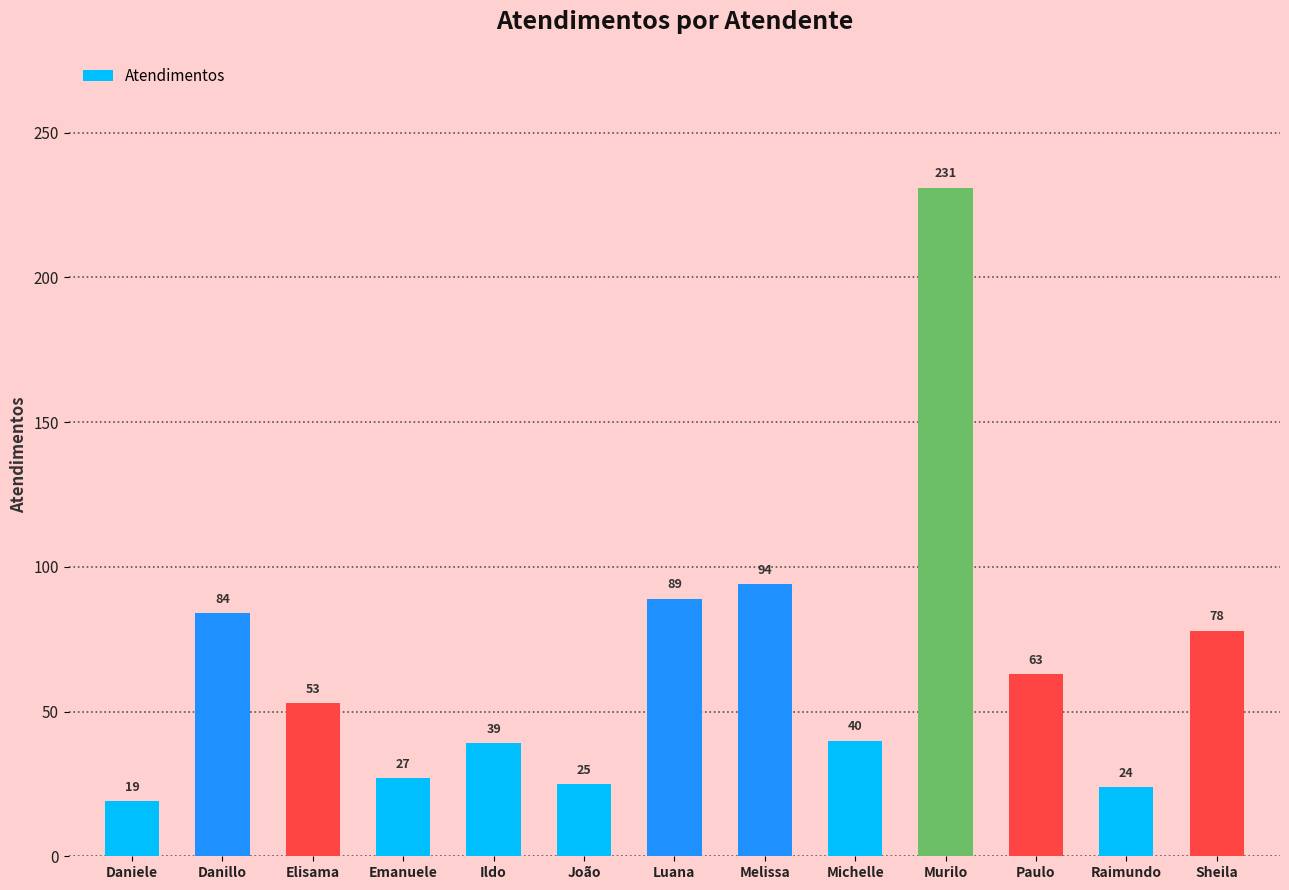

What is the minimum value shown in the chart?

19